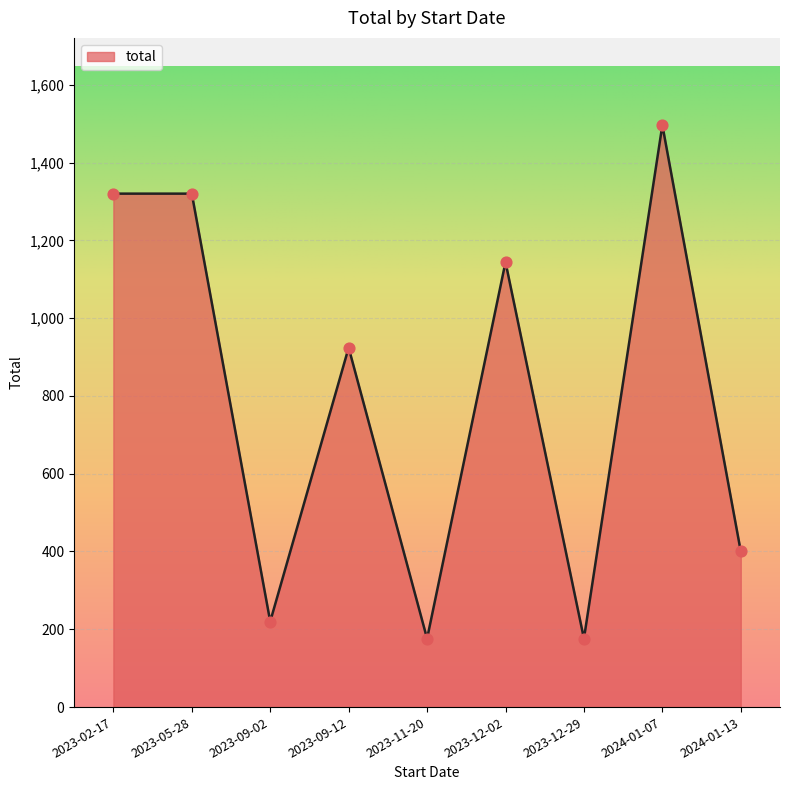

Which has a higher value, 2023-09-02 or 2023-12-02?

2023-12-02